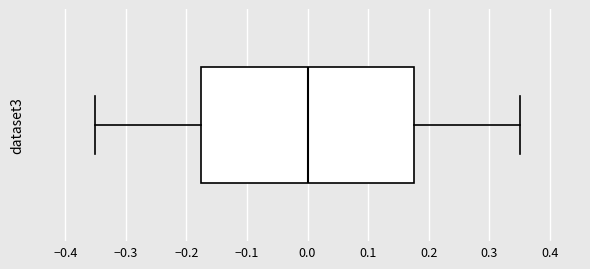

Transcribe this box plot: give where the median line is, the range the box spans, and where the two whiskers end, as read against the x-axis. The values are not printed on the chart, so give them approximately, as read against the axis.

median 0.00, box -0.18 to 0.18, whiskers -0.35 to 0.35